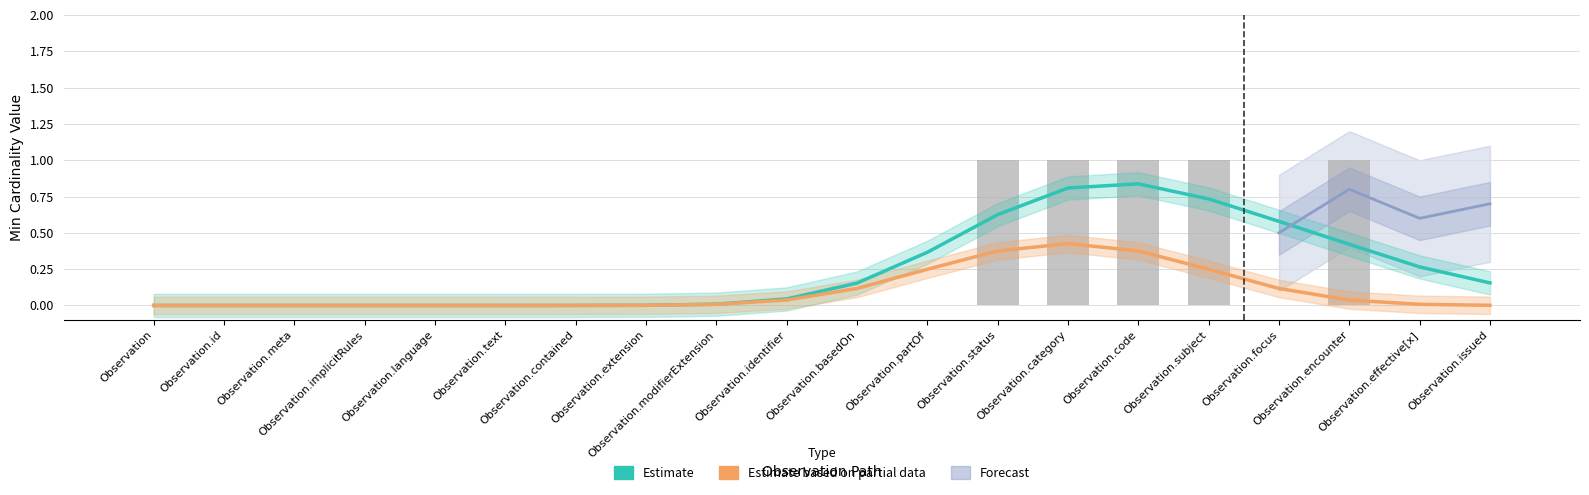

Count the number of categories in the chart.

20